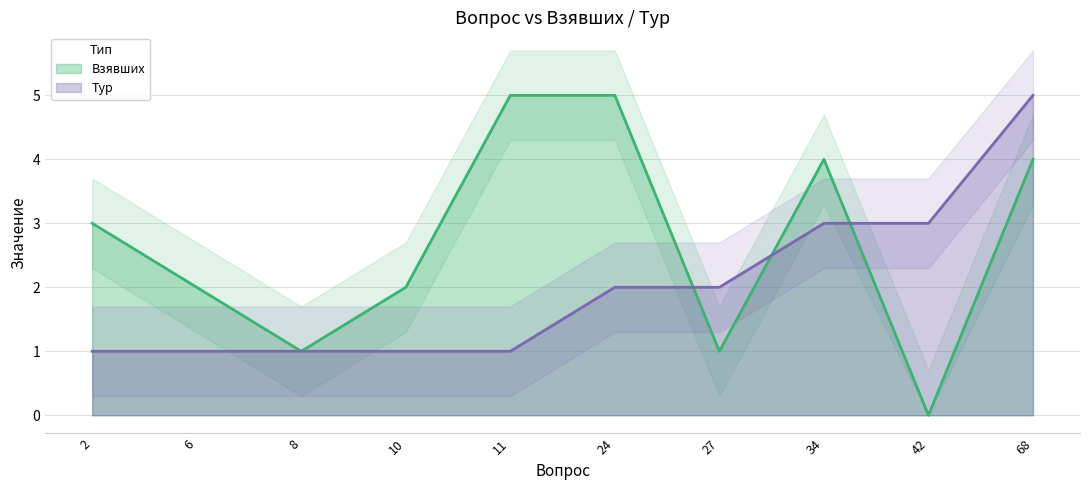

What is the difference between the Тур values at 11 and 68?

4